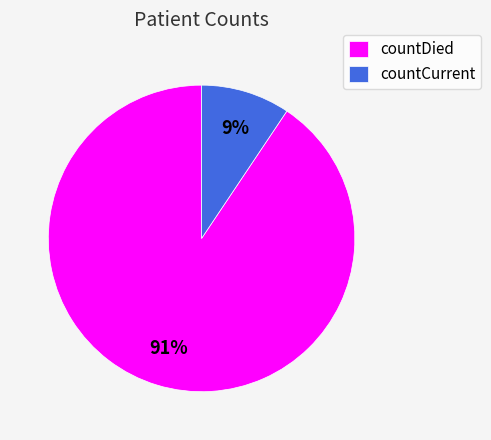

Which slice is the smallest?

countCurrent